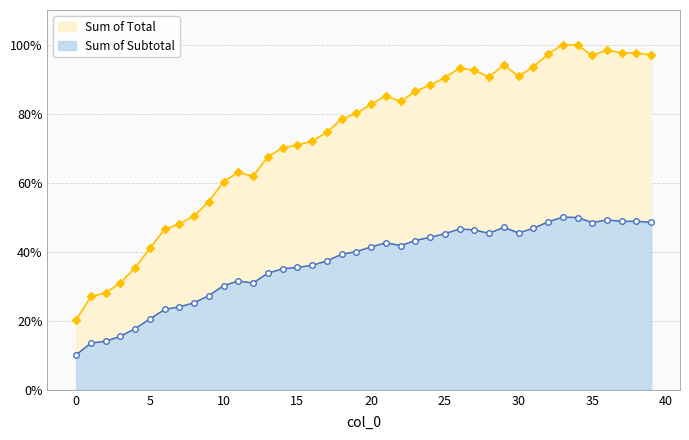

What is the lowest value of the Sum of Subtotal series?

10.1